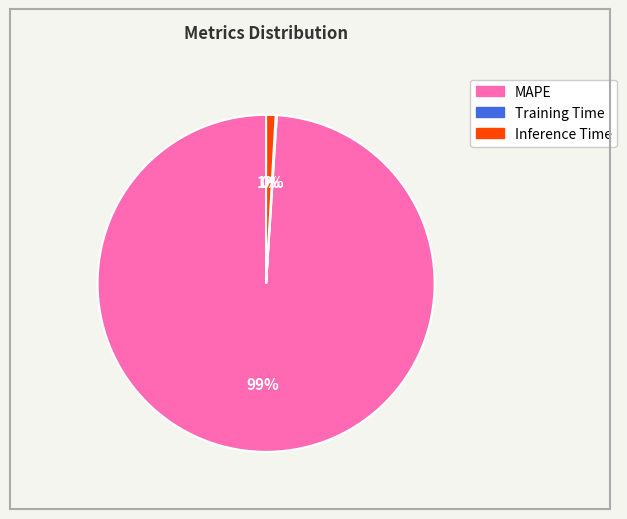

The Inference Time slice represents 1% of the pie. True or false?

True